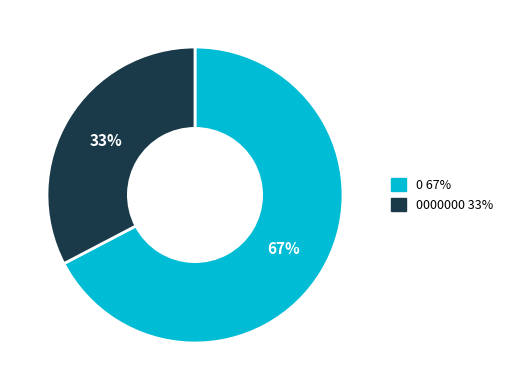

What percentage is the 0000000 33% slice, to the nearest percent?

33%